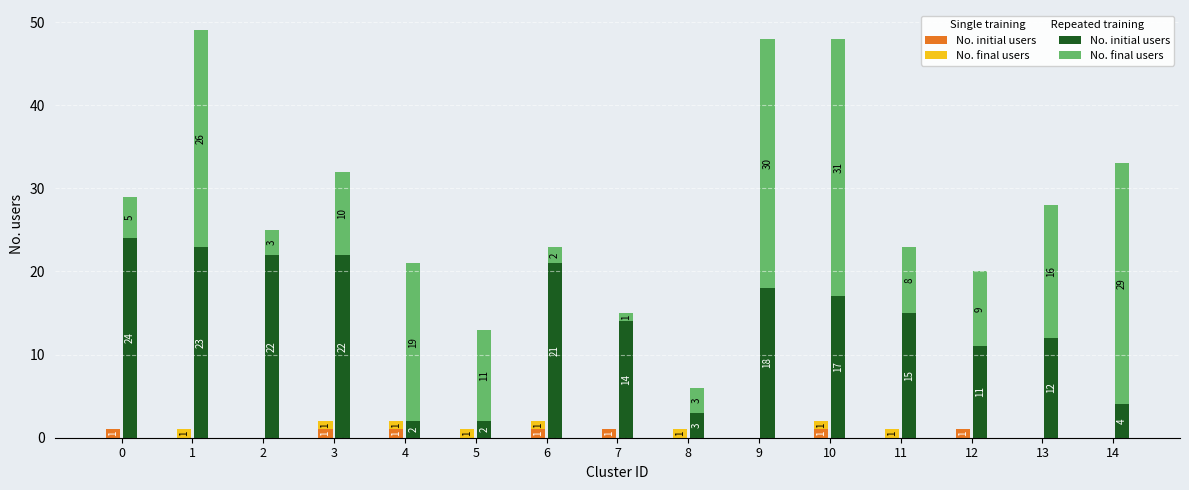

At which category is the sum across all series the highest?

1